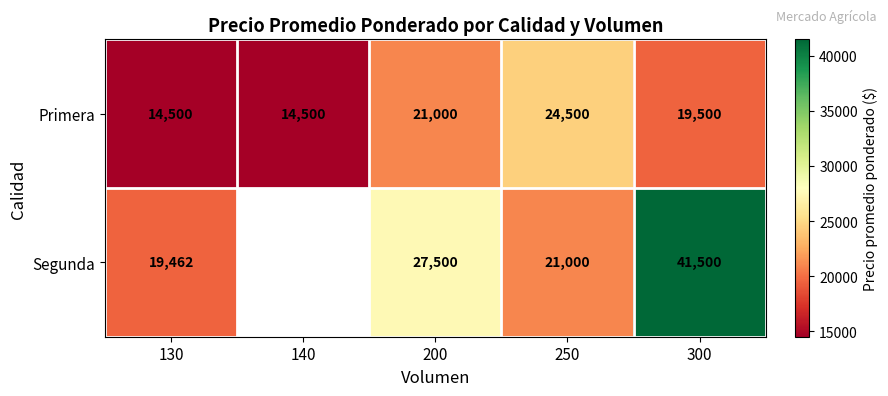

Between 300 and 140, which is larger?

300